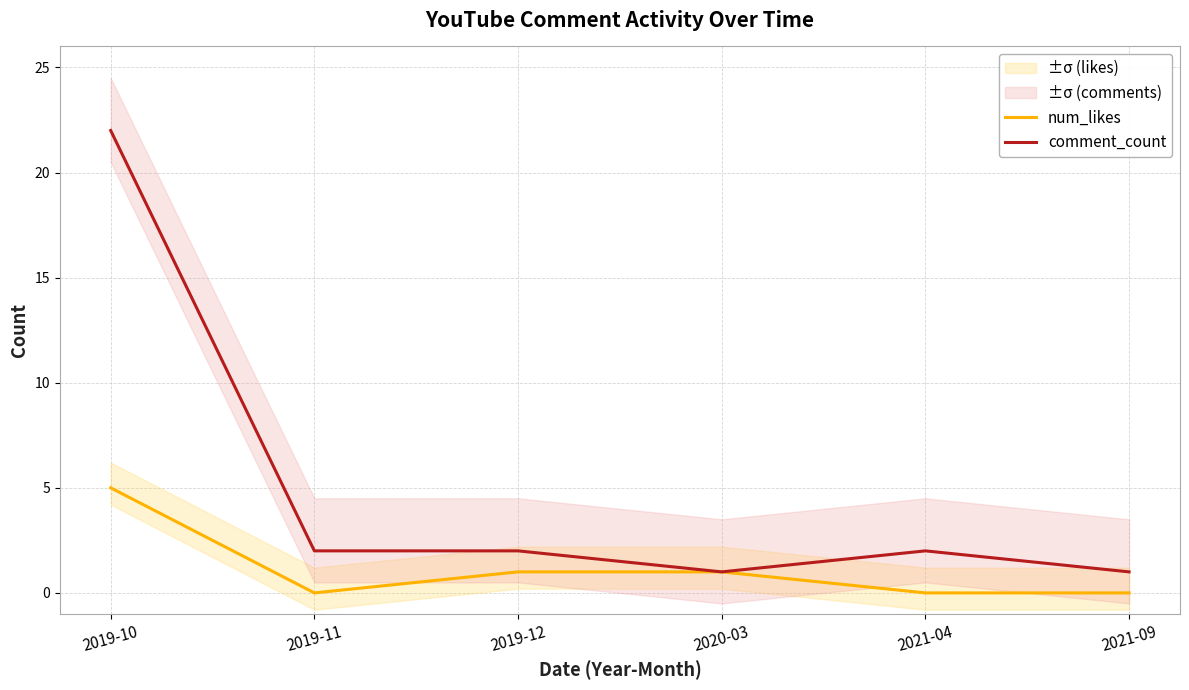

Is the value of comment_count at 2021-09 greater than the value of num_likes at 2020-03?

No